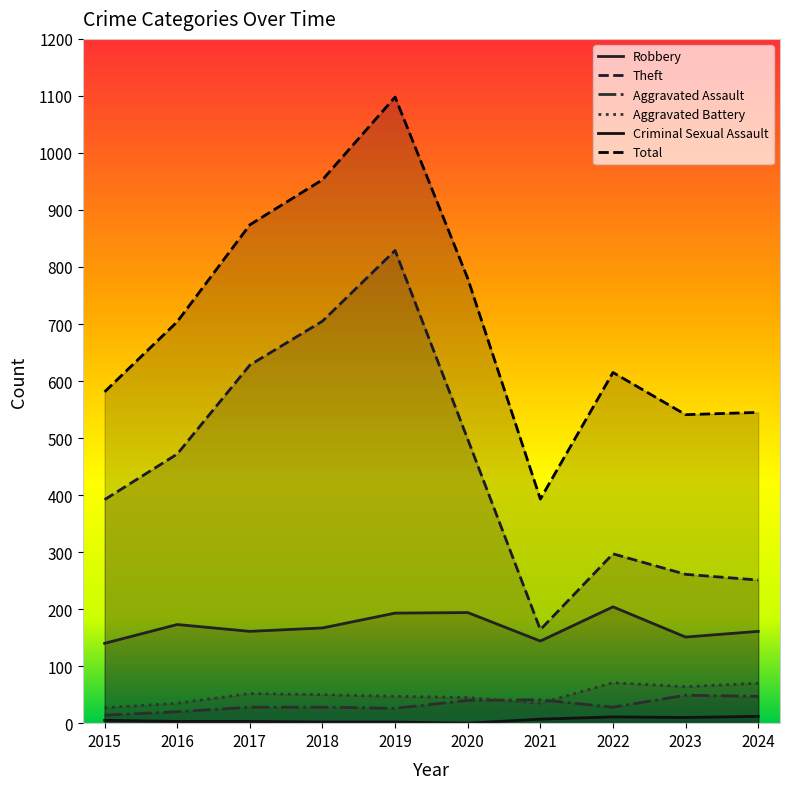

Between 2017 and 2022, which series saw the biggest shift?

Theft